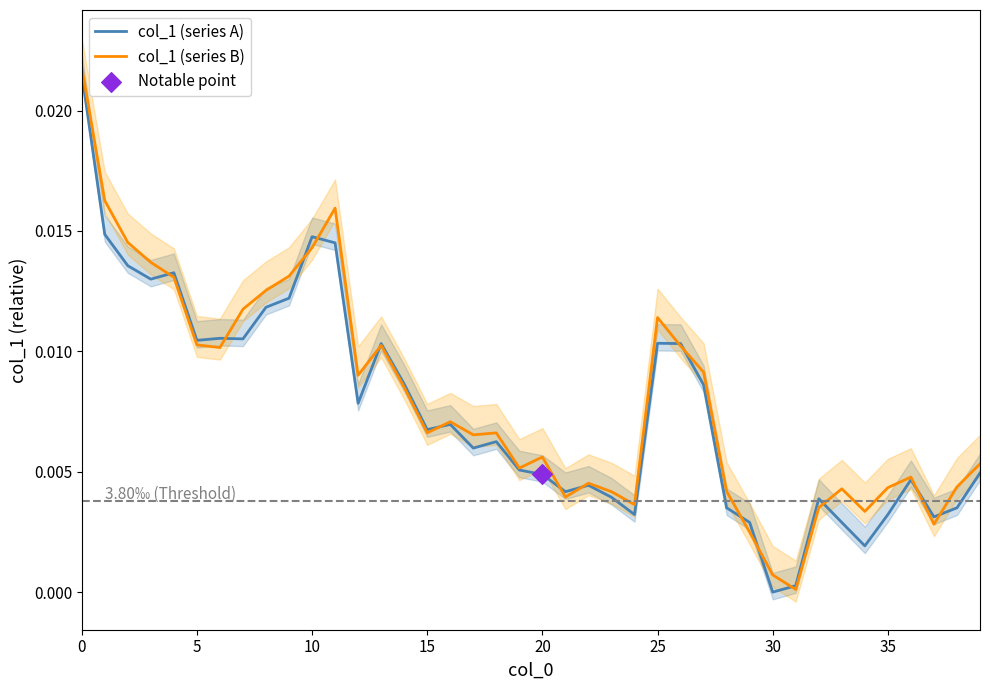

Which series has the largest total across all categories?

col_1 (series B)